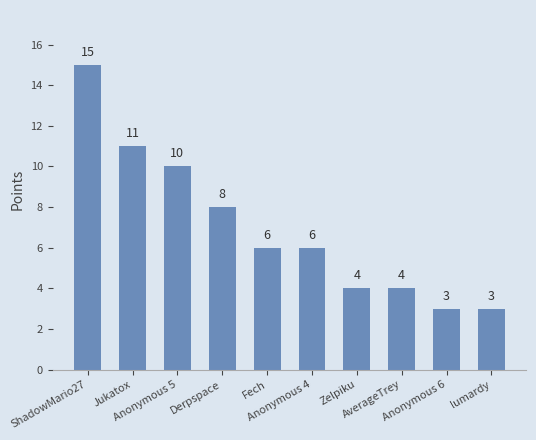

Are the bars horizontal?

No